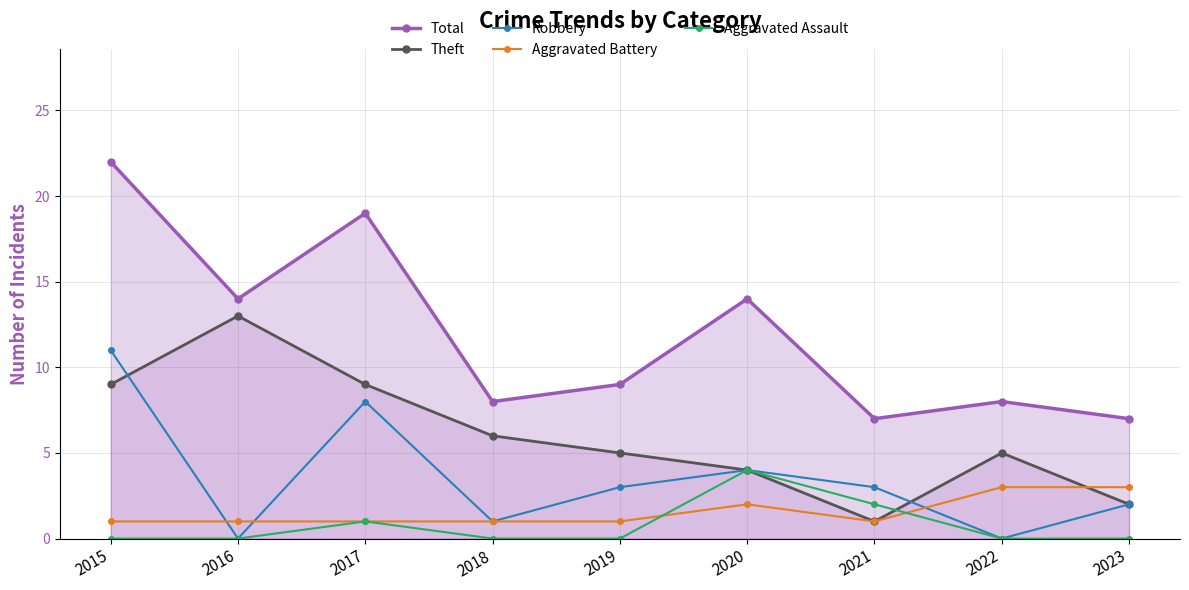

What is the sum of all Aggravated Battery values?

14